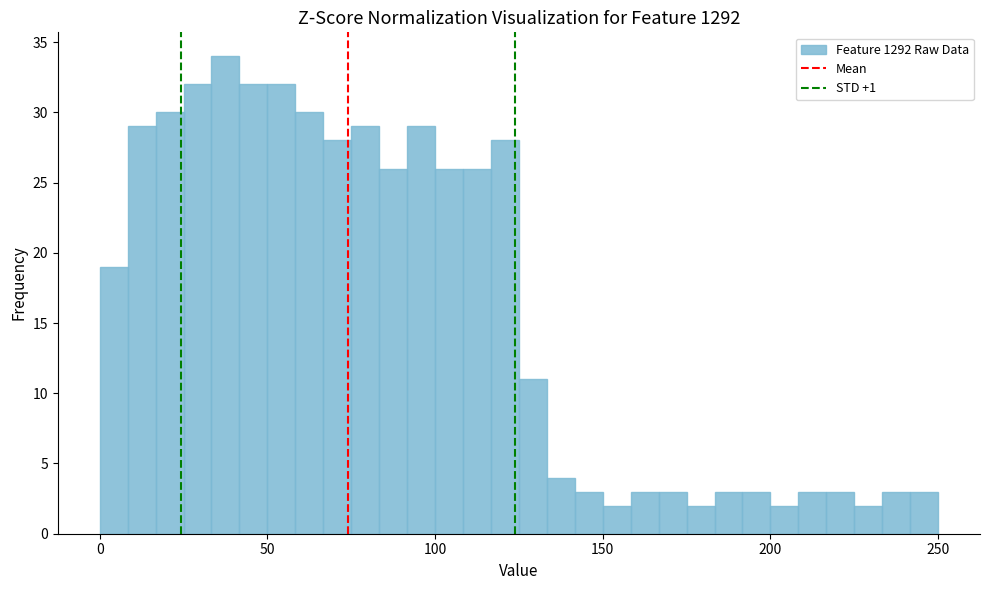

Around what value on the x-axis is the tallest bar? Give the approximate position of its centre, as read against the axis.

40